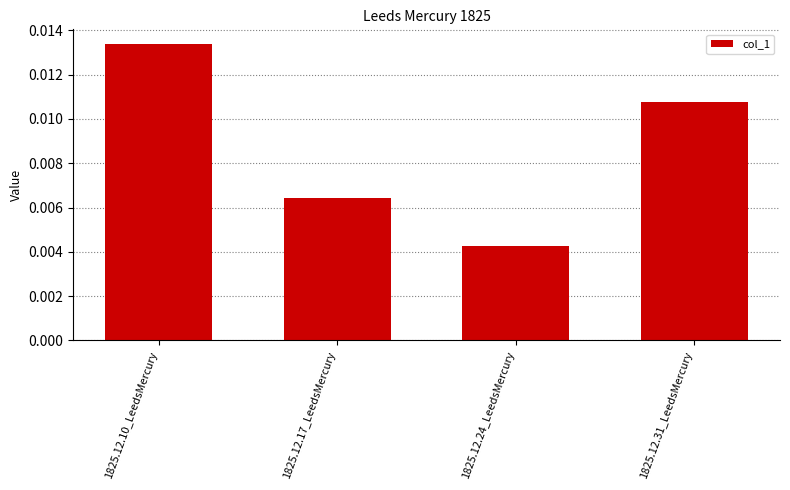

Which has a higher value, 1825.12.17_LeedsMercury or 1825.12.24_LeedsMercury?

1825.12.17_LeedsMercury